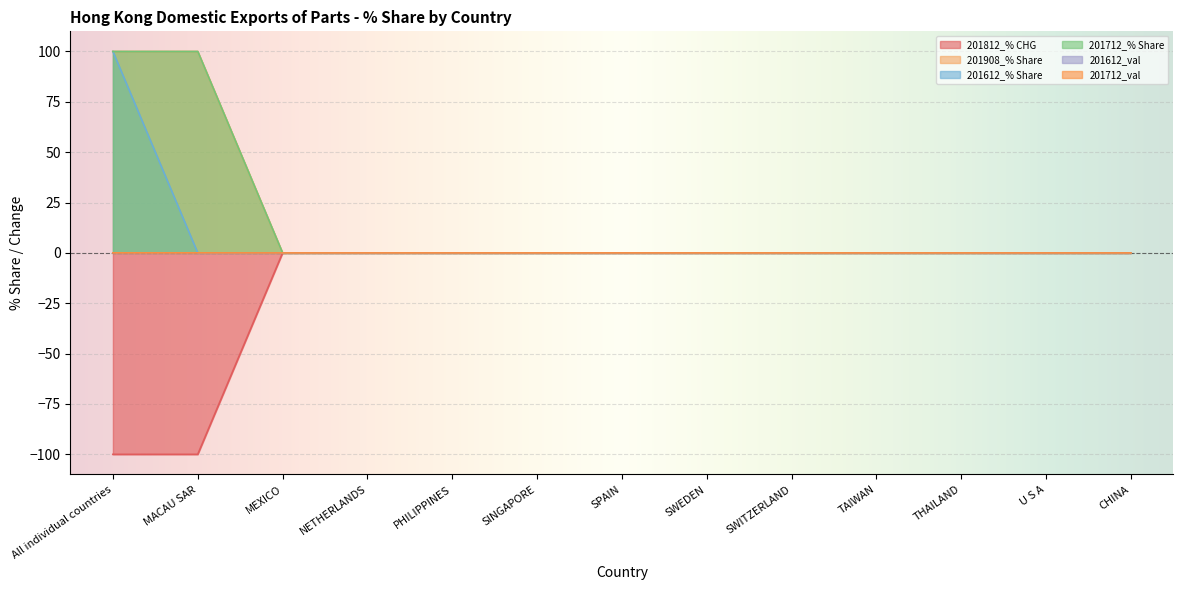

Which category has the highest value in the 201612_val series?

All individual countries